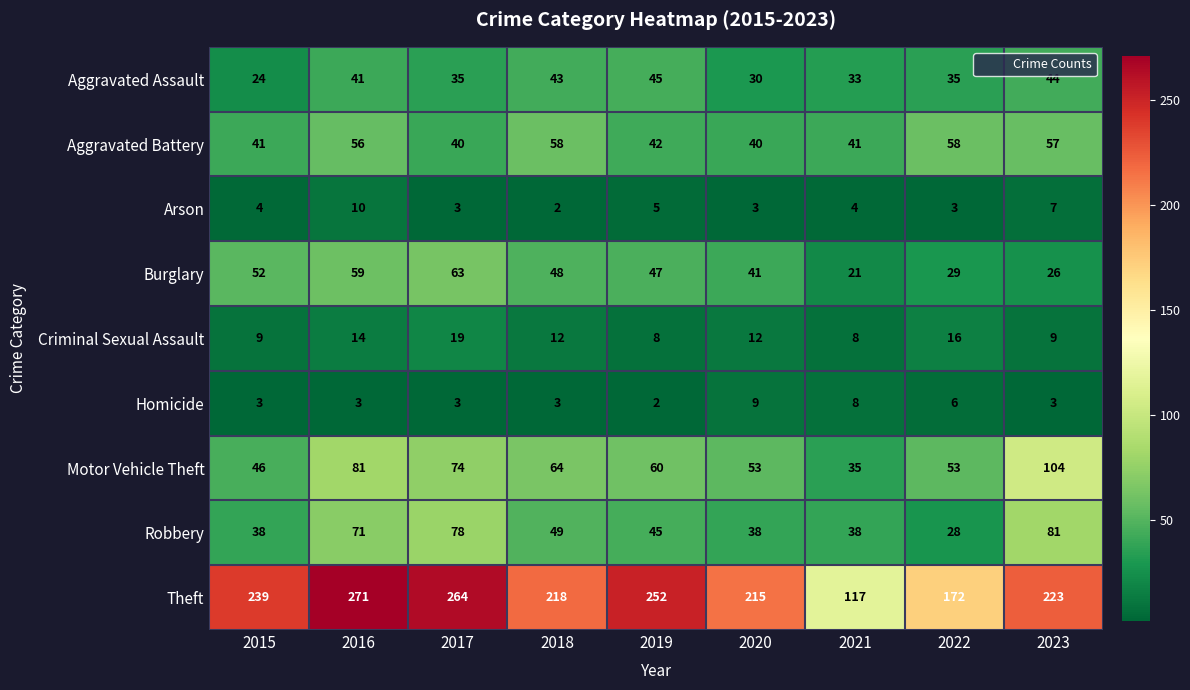

The Motor Vehicle Theft series shows 74 at 2017. True or false?

True